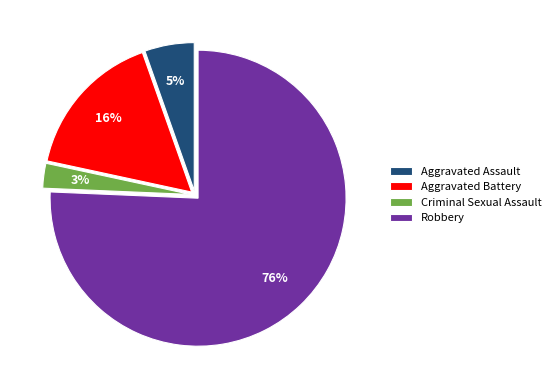

Is it true that Aggravated Assault is 1% of the pie?

False